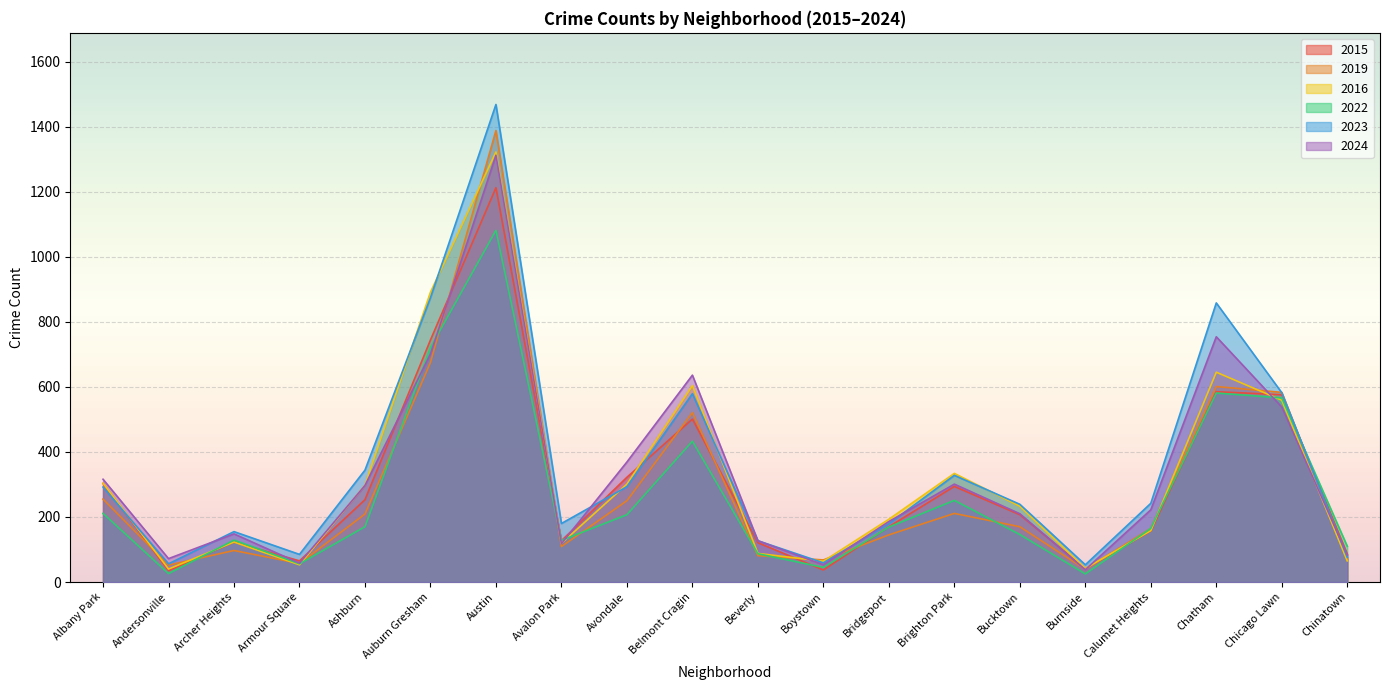

List the labels in order of 2022 value, largest first.

Austin, Auburn Gresham, Chatham, Chicago Lawn, Belmont Cragin, Brighton Park, Albany Park, Avondale, Ashburn, Bridgeport, Calumet Heights, Bucktown, Archer Heights, Avalon Park, Chinatown, Beverly, Armour Square, Boystown, Andersonville, Burnside